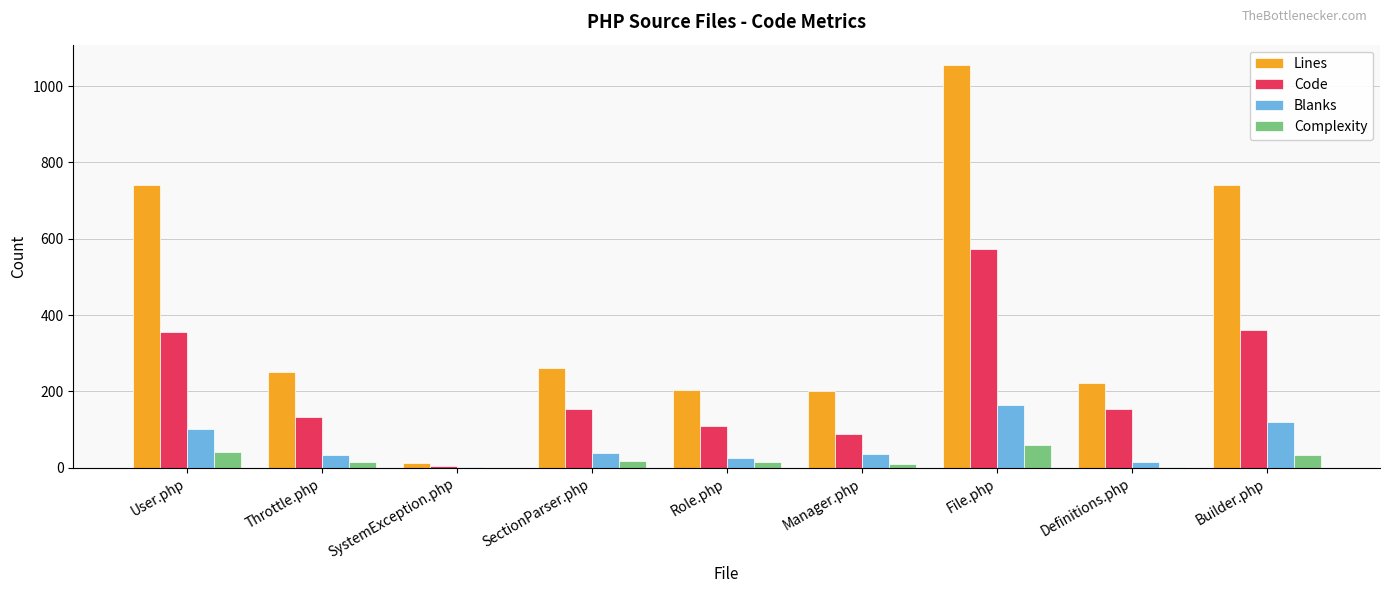

What is the sum of the Complexity values at SectionParser.php and Builder.php?

50